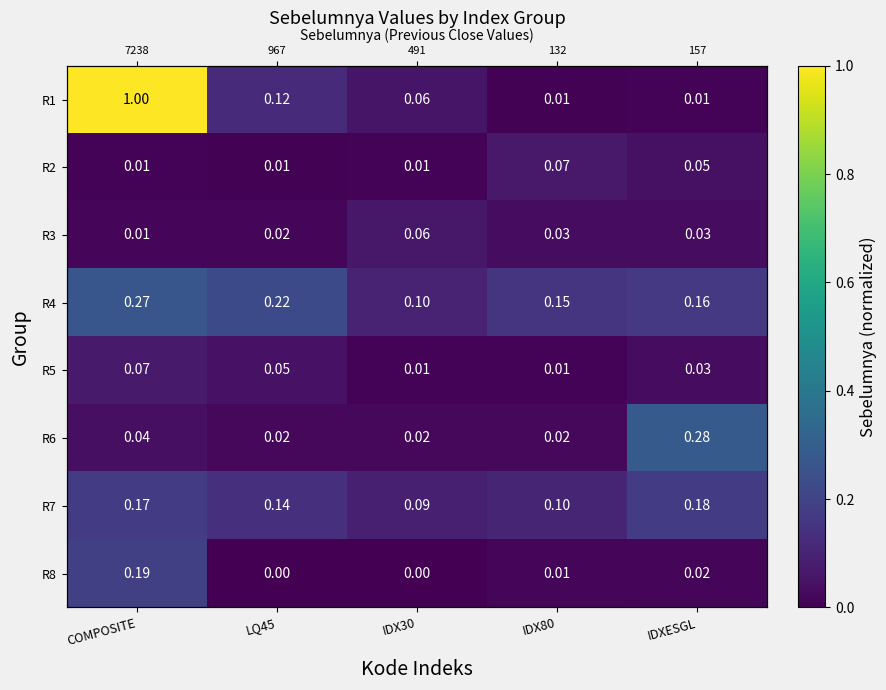

Rank the series at IDXESGL from lowest to highest value.

R1, R8, R5, R3, R2, R4, R7, R6